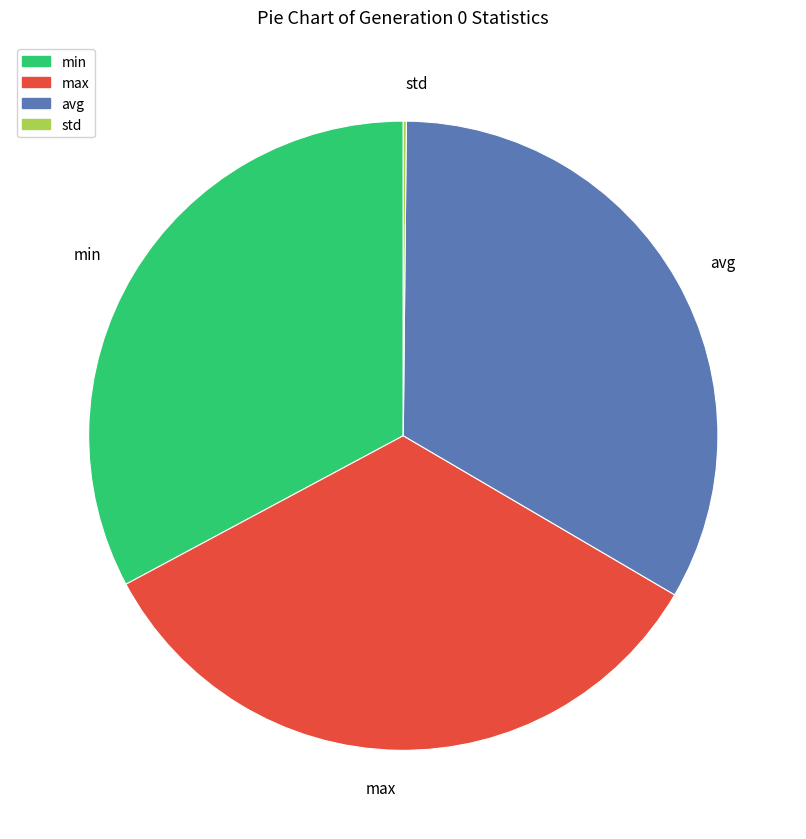

Which has a higher value, max or min?

max